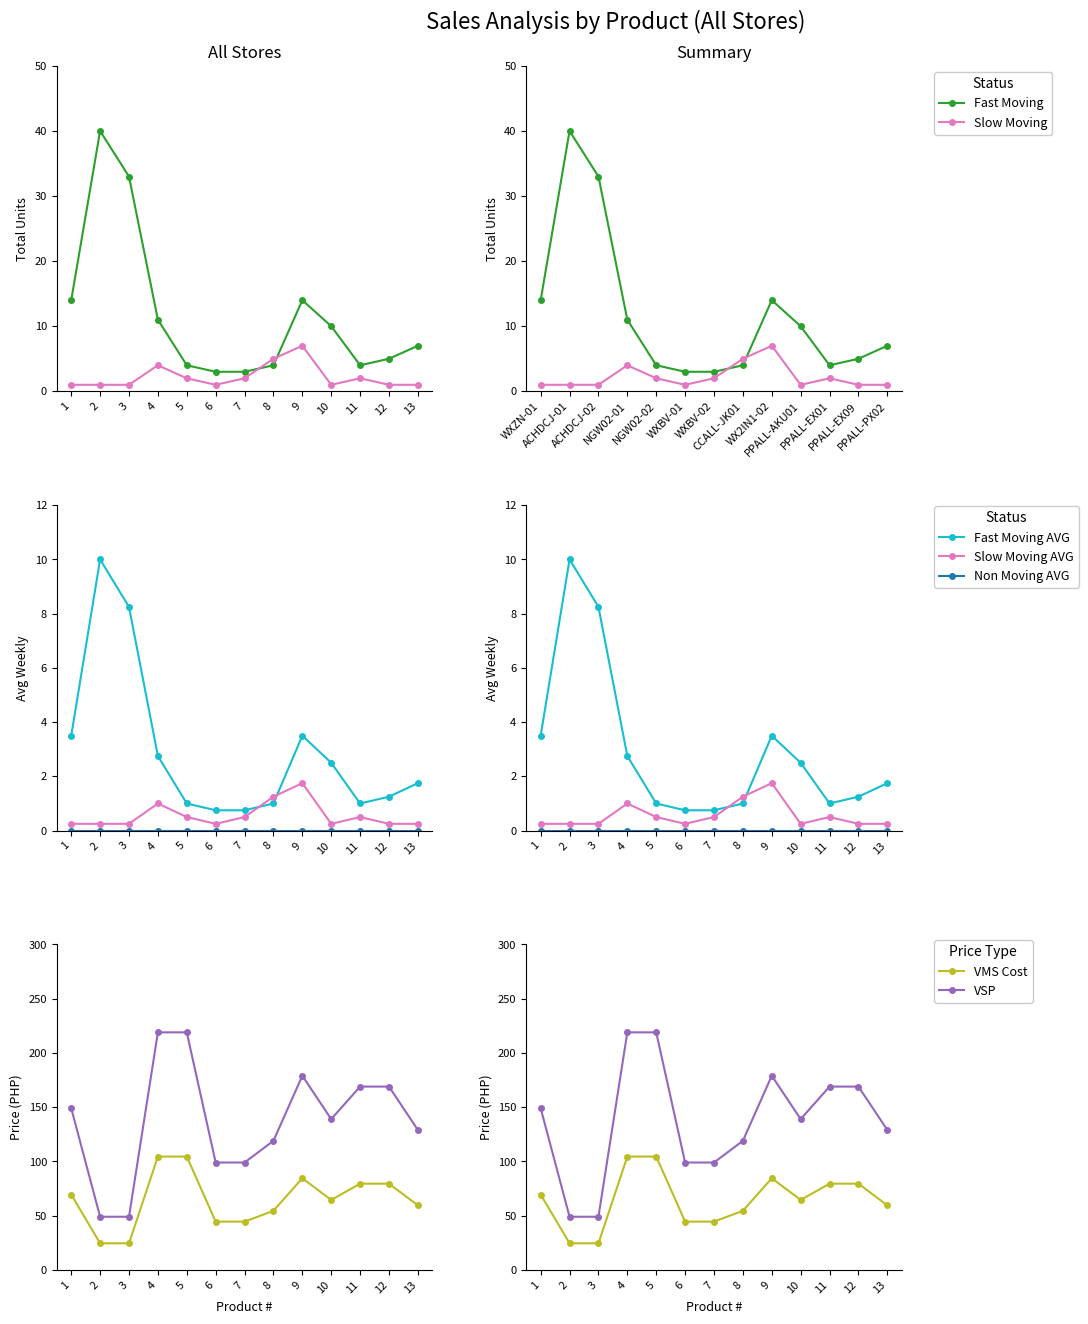

The value of Fast Moving at 7 is 5. True or false?

False